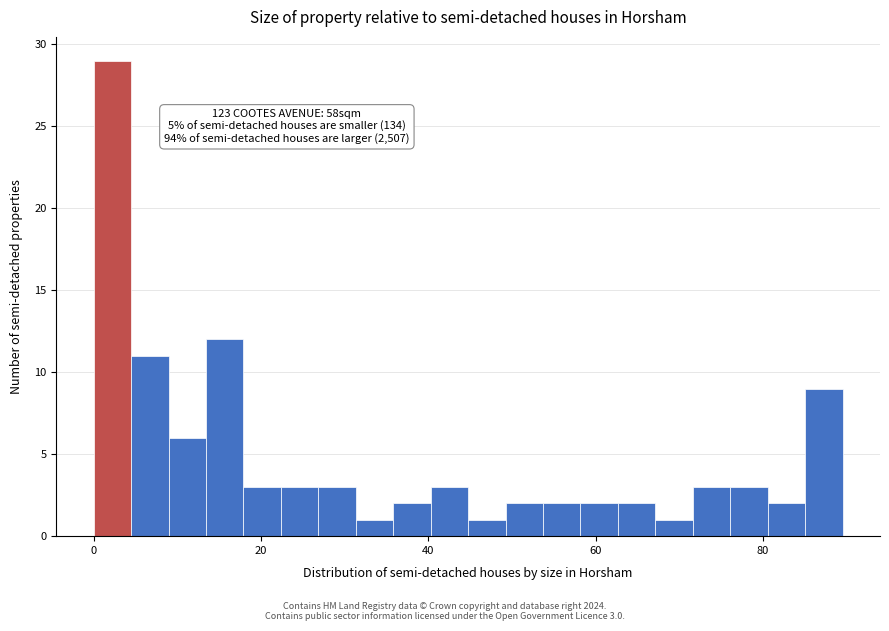

Read against the x-axis, roughly where is the centre of the tallest bar?

2